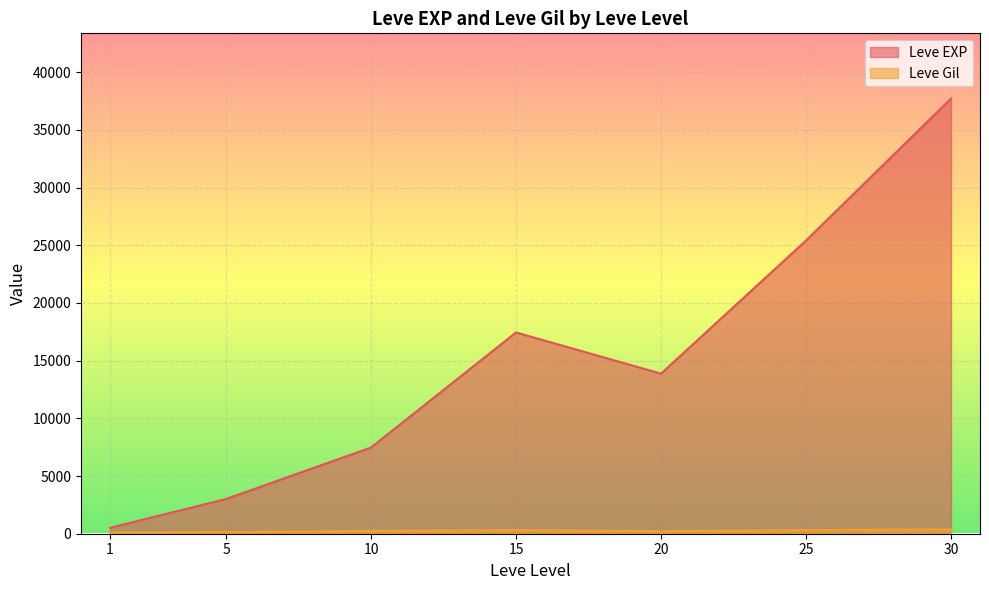

Rank the series by their maximum value, from highest to lowest.

Leve EXP, Leve Gil